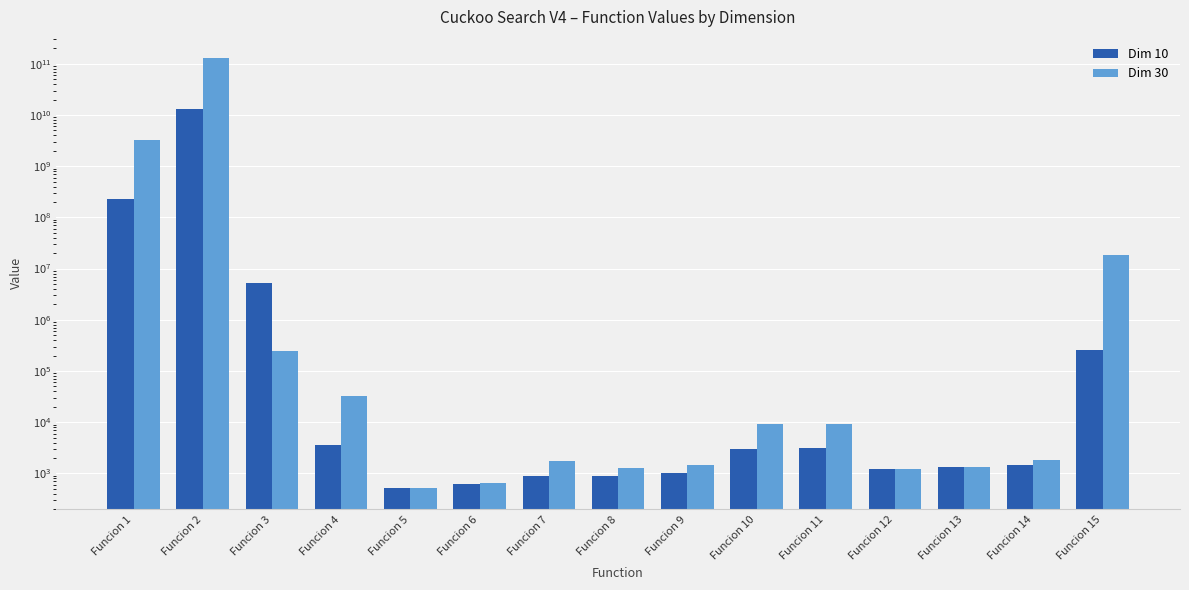

What is the smallest value displayed?

520.0